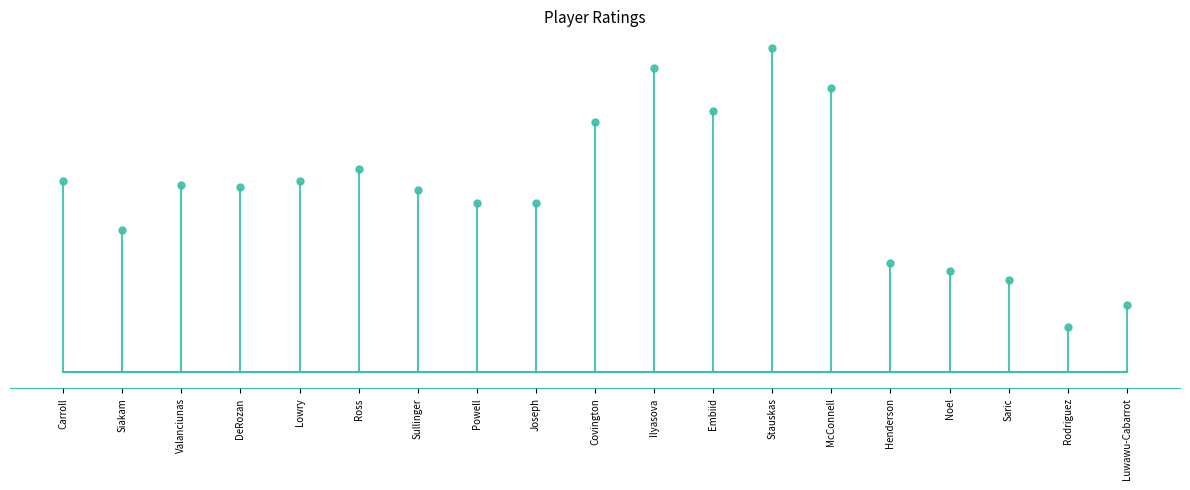

The NET_RATING series shows -29.4 at Lowry. True or false?

True